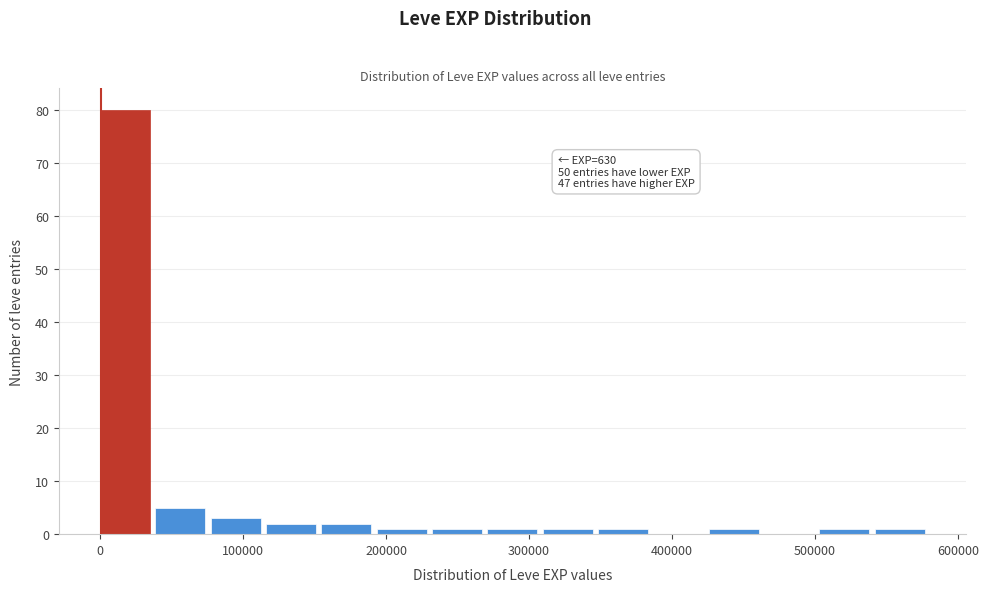

Read against the x-axis, roughly where is the centre of the tallest bar?

20000